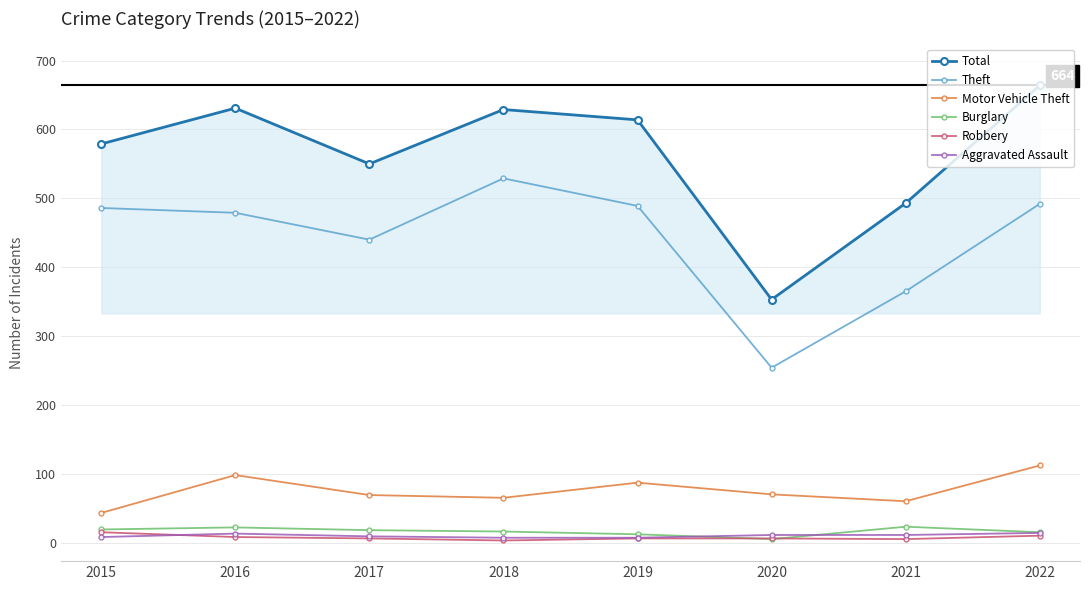

How many distinct data groups are displayed?

6